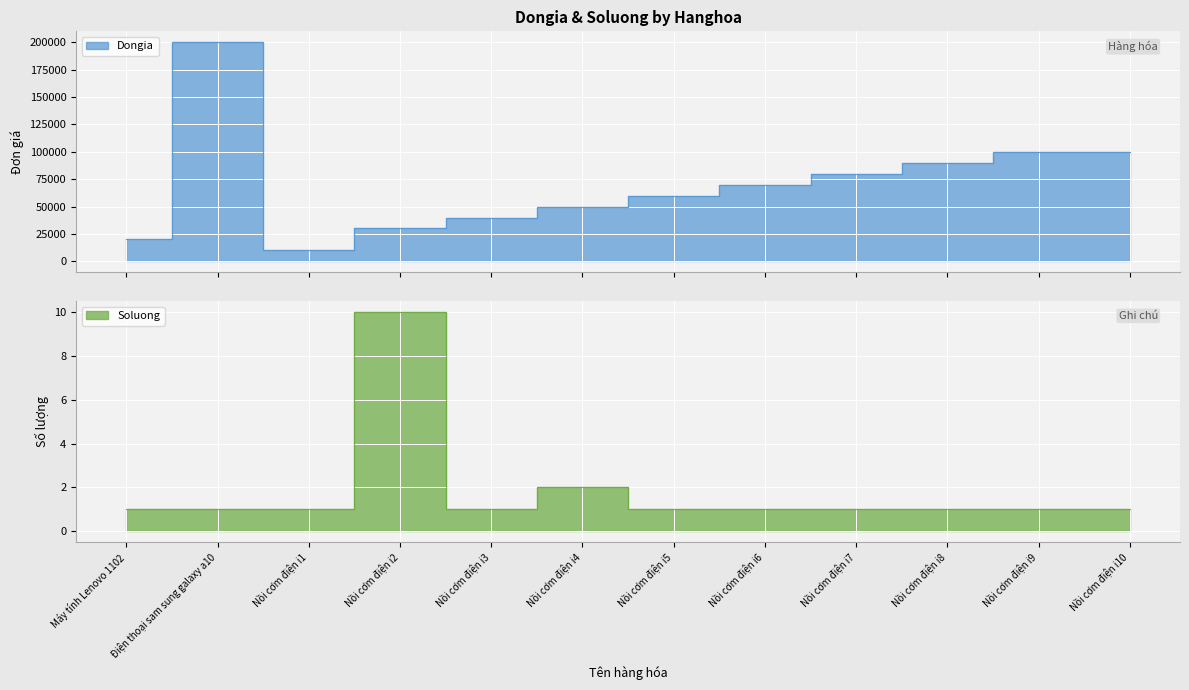

Does the chart display data point markers on the line(s)?

No